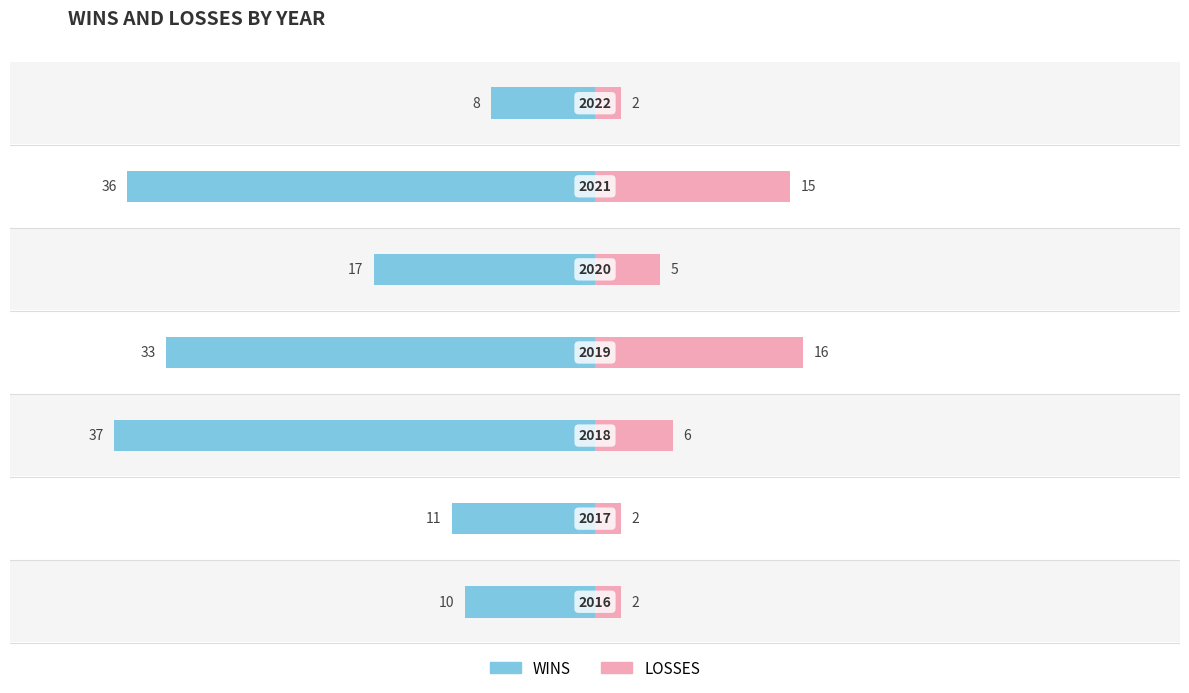

What are all the series names shown in the legend?

WINS, LOSSES